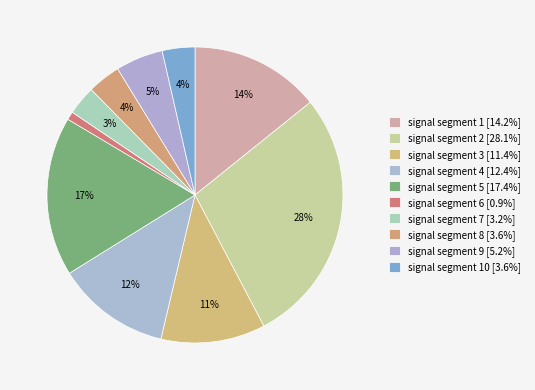

How many slices are in this pie chart?

10